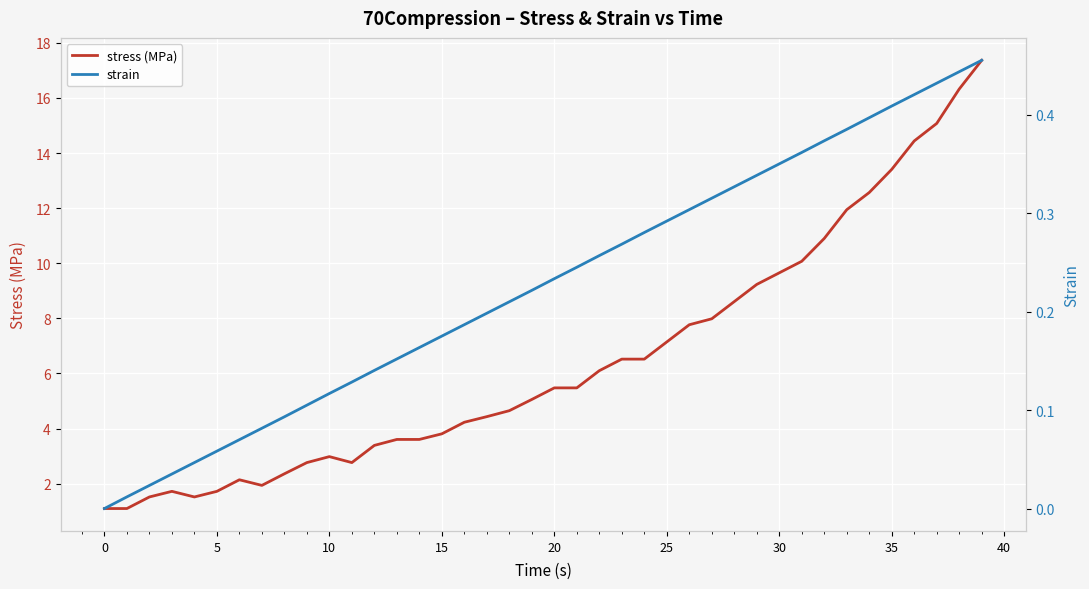

What is the highest value of the stress (MPa) series?

17.4